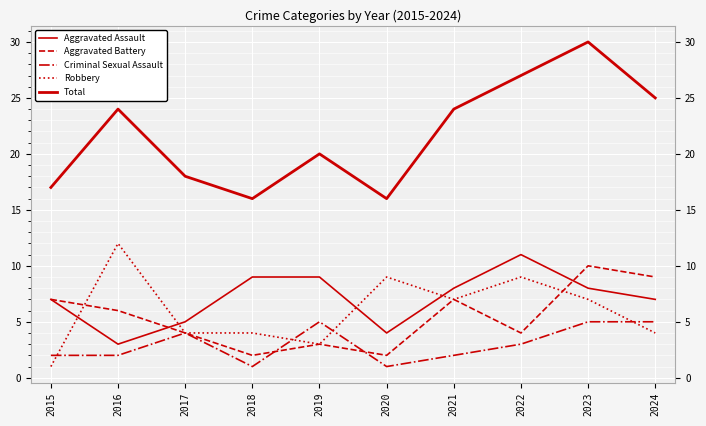

What is the difference between the highest and lowest values at 2019?

17